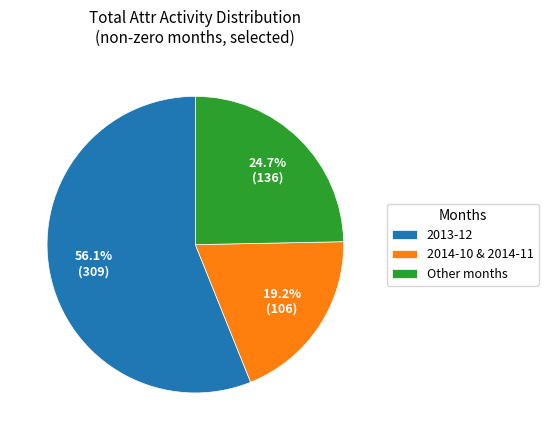

Which has a higher value, 2013-12 or Other months?

2013-12